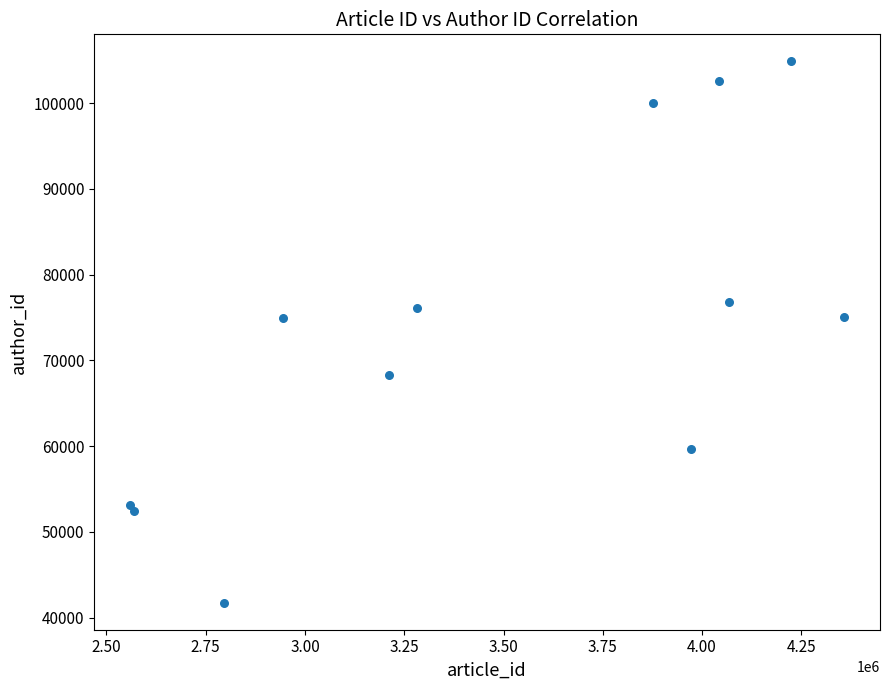

What is the range of X values (max minus min)?

1798744